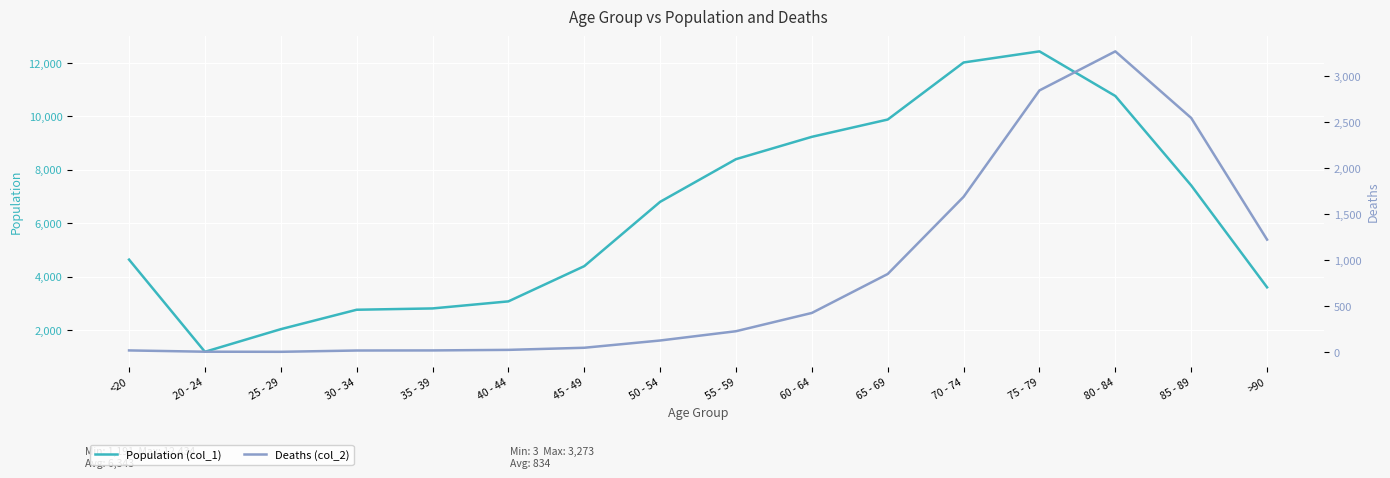

True or false: Deaths (col_2) and Population (col_1) intersect in this chart.

False